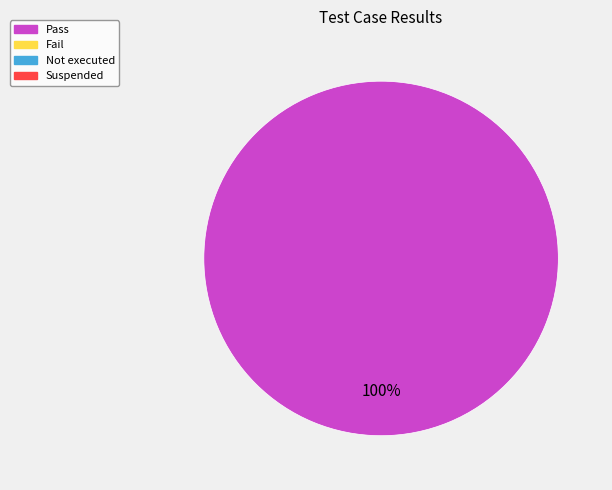

What is the majority slice?

Pass